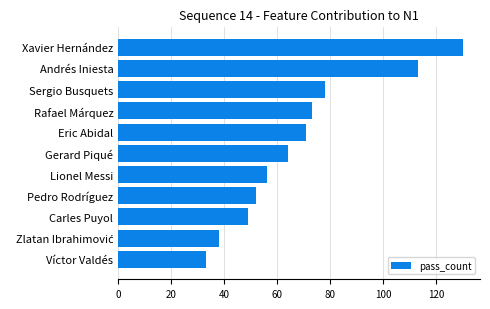

What is the change in value from Lionel Messi to Sergio Busquets?

+22